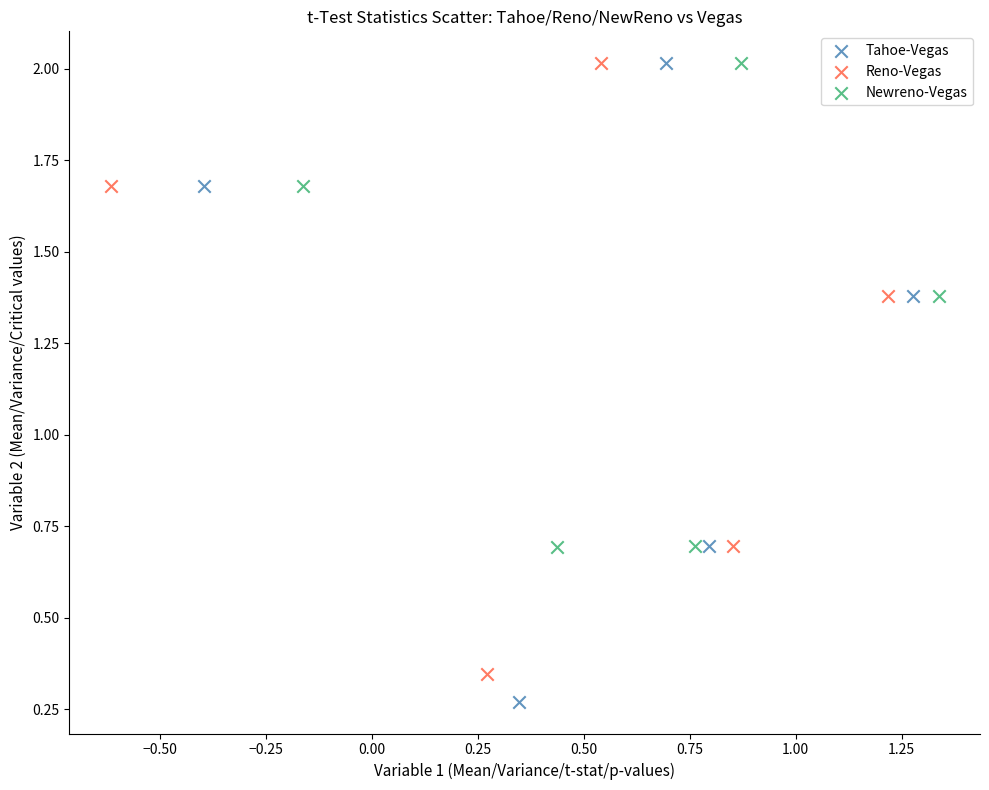

Which series has the widest spread of Y values?

Tahoe-Vegas